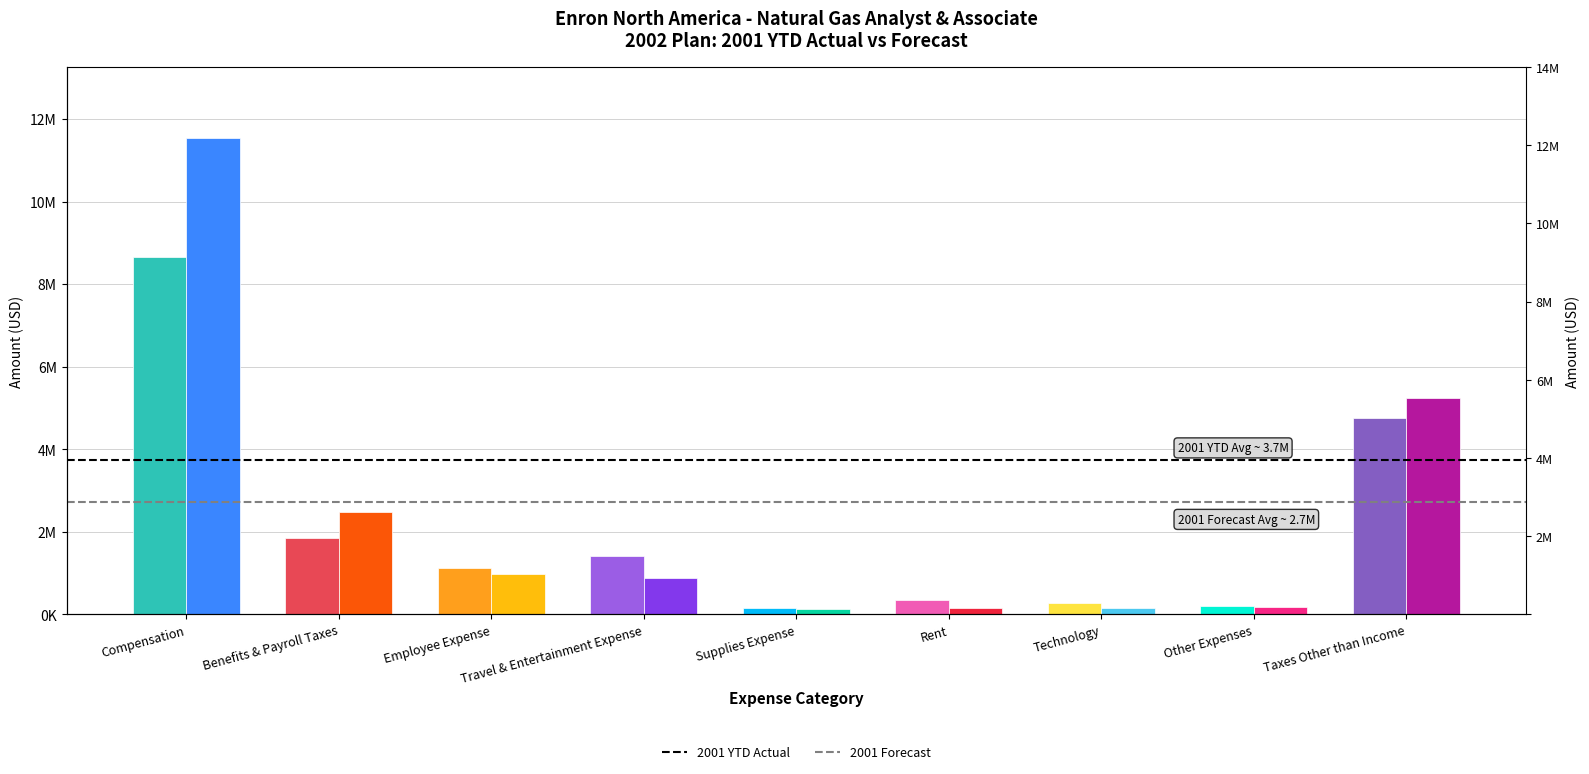

What is the minimum value for 2001 Forecast?

139417.3